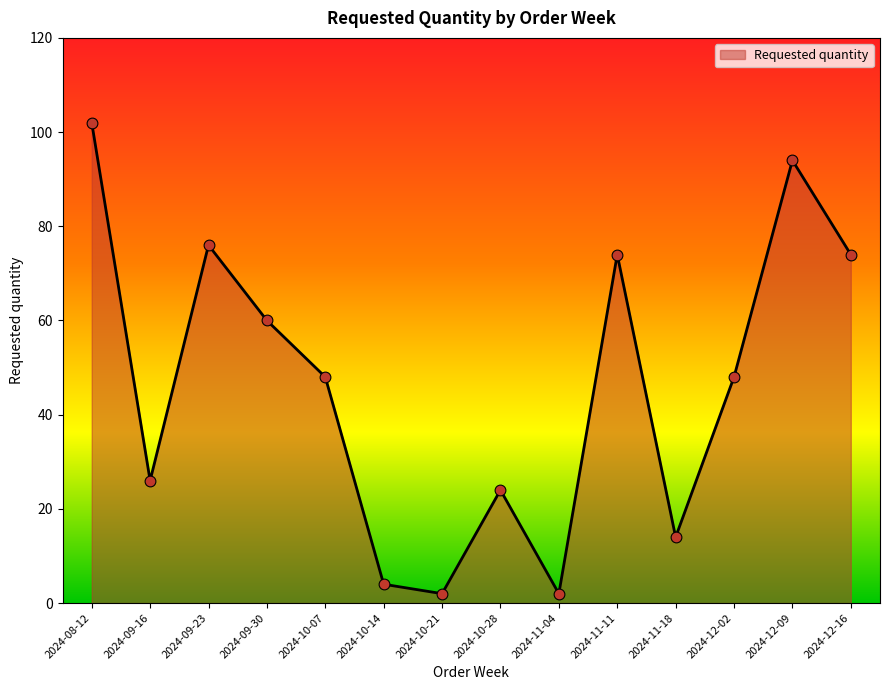

What is the change in value from 2024-09-16 to 2024-10-14?

-22